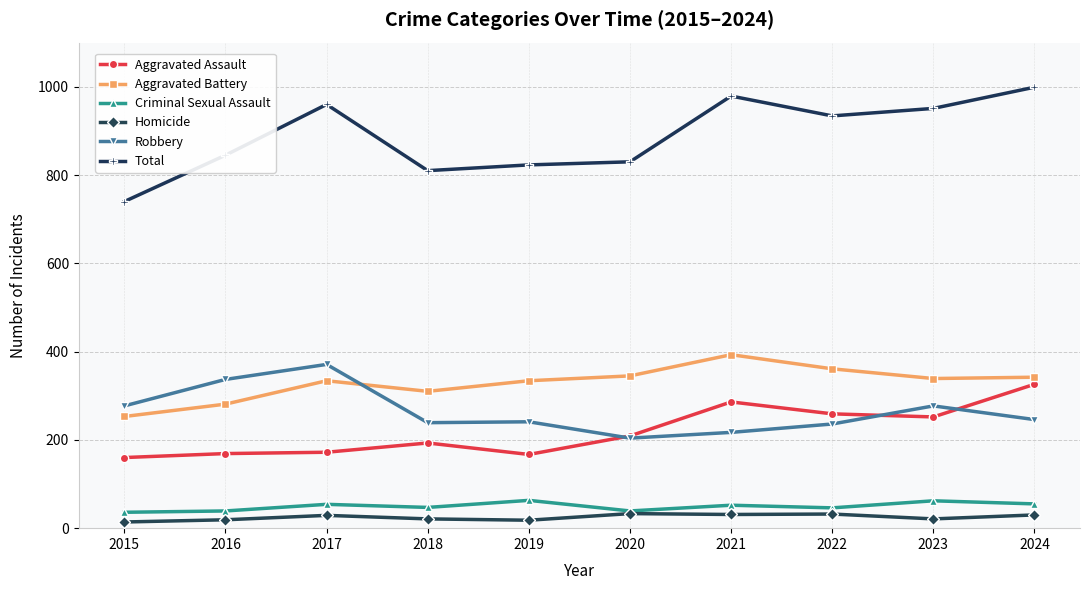

What are all the series names shown in the legend?

Aggravated Assault, Aggravated Battery, Criminal Sexual Assault, Homicide, Robbery, Total